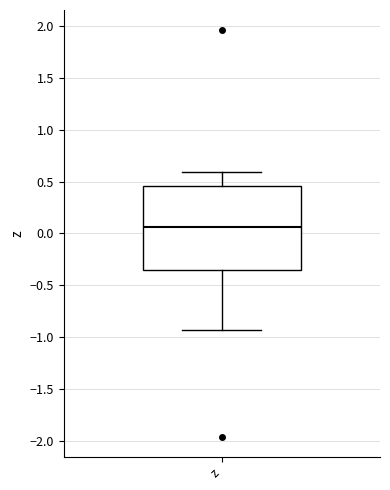

Read this box plot against the y-axis: the position of the median line, the range covered by the box, and the ends of both whiskers. The values are not printed on the chart, so give them approximately, as read against the axis.

median 0.05, box -0.35 to 0.45, whiskers -0.95 to 0.60